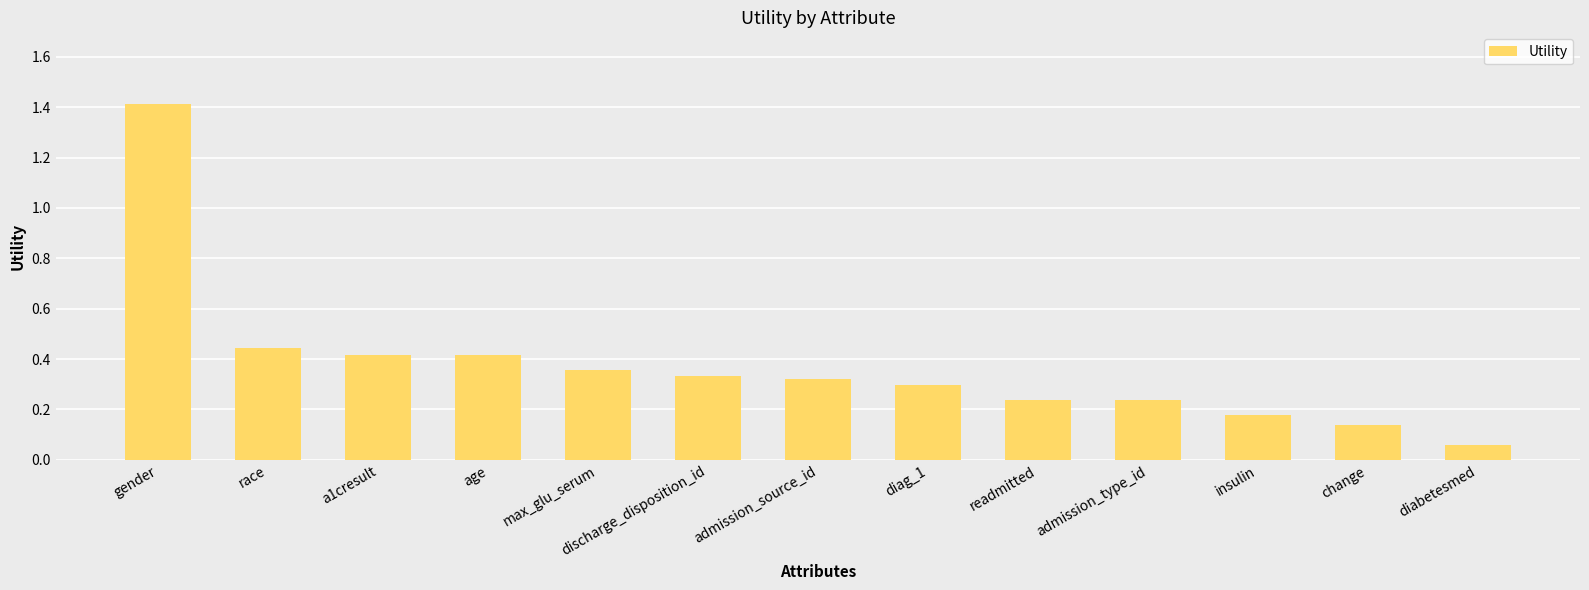

What position from the left is diabetesmed?

13